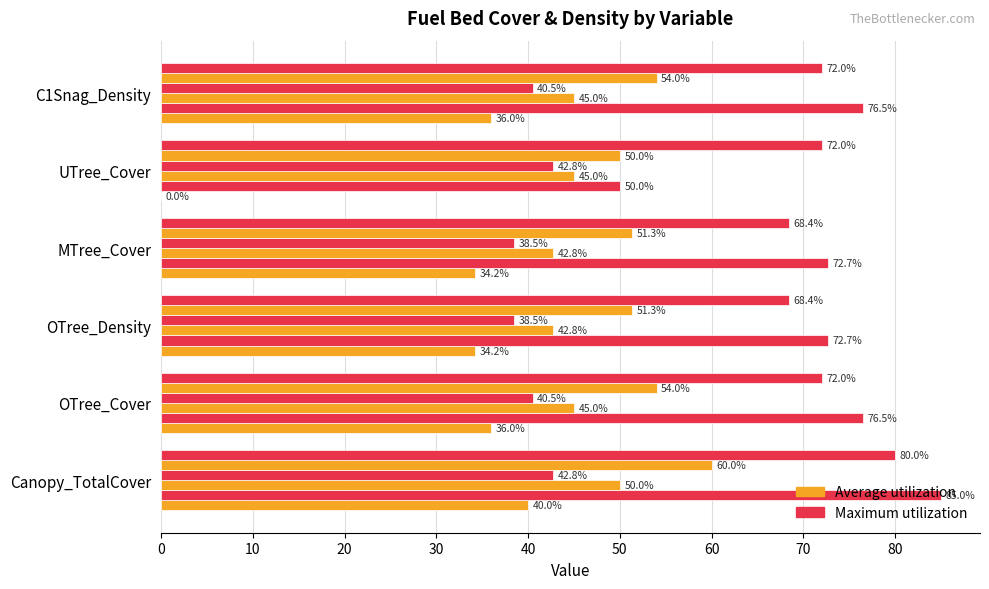

How many series are shown in this chart?

6